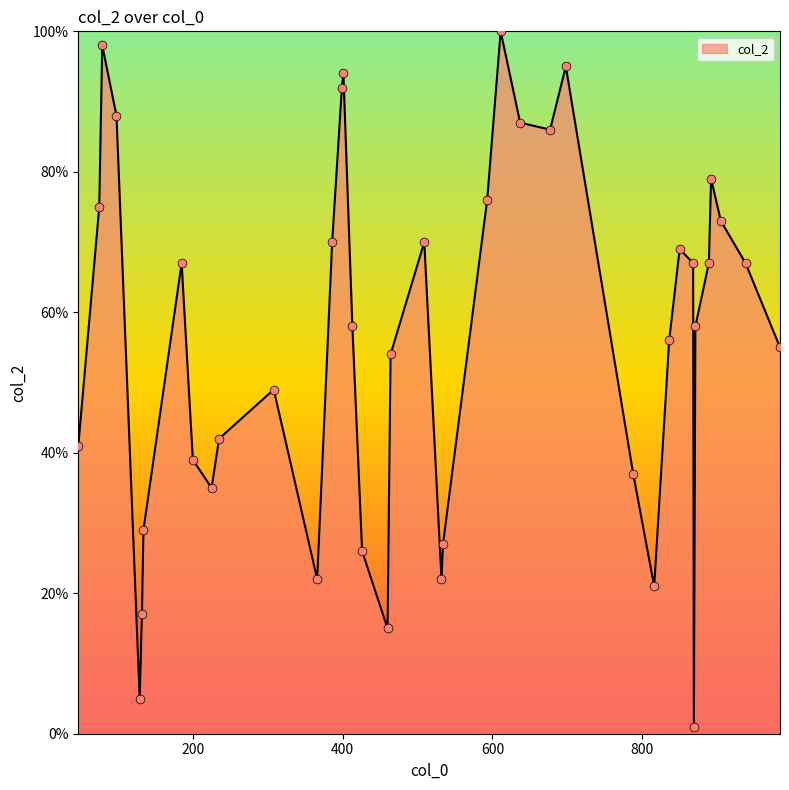

What is the greatest value displayed?

100